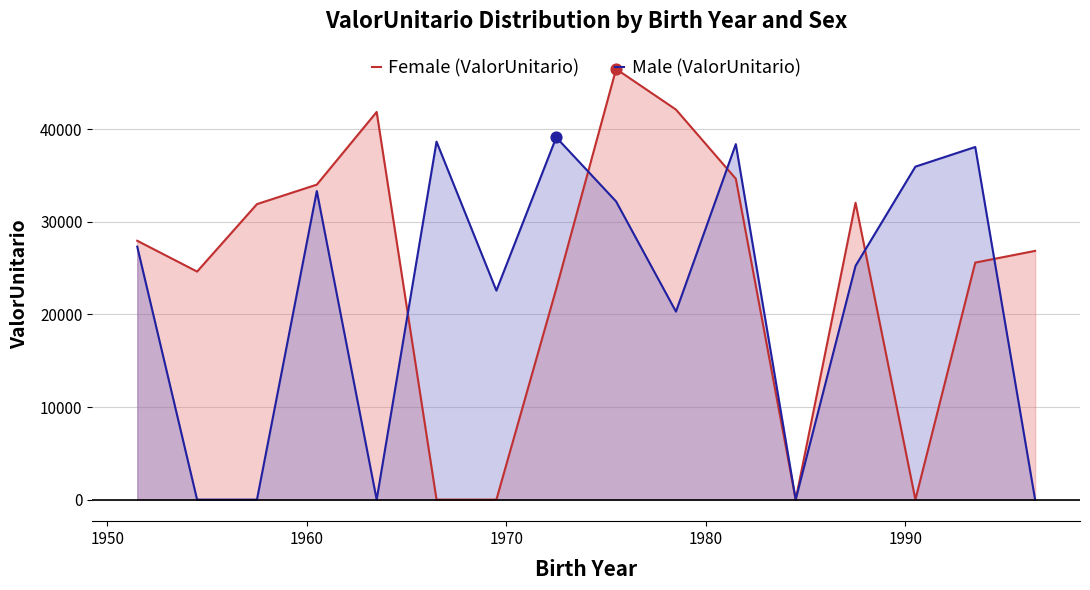

Which series reaches the maximum Y coordinate?

Female (ValorUnitario)